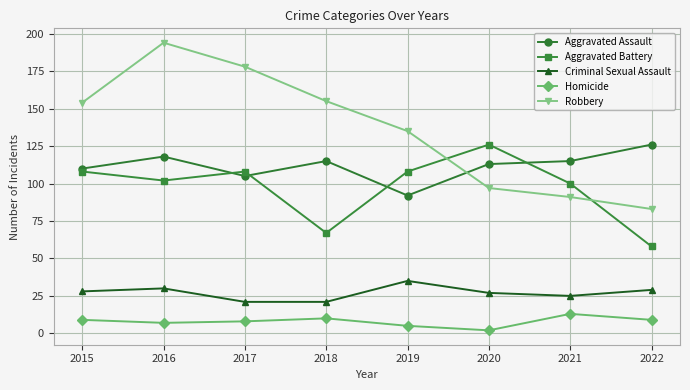

Which category has the highest value across all series?

2016